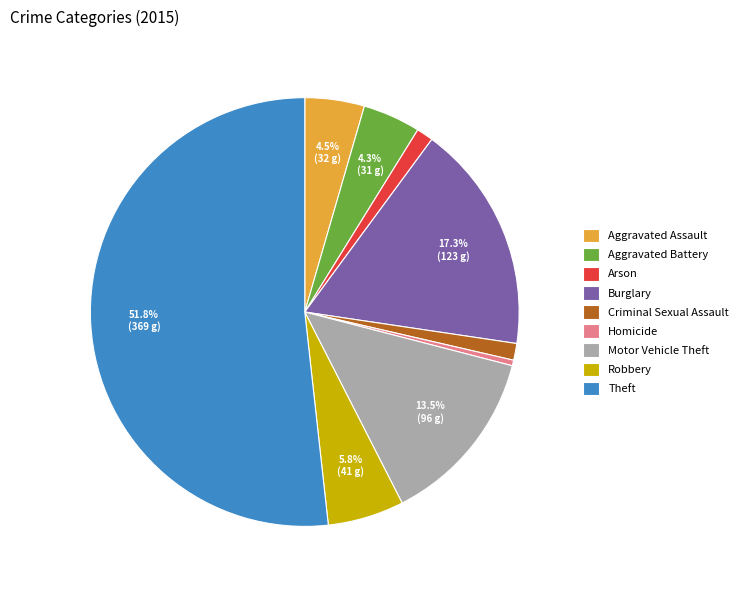

Approximately how many times larger is the value at Arson compared to Homicide?

3.0